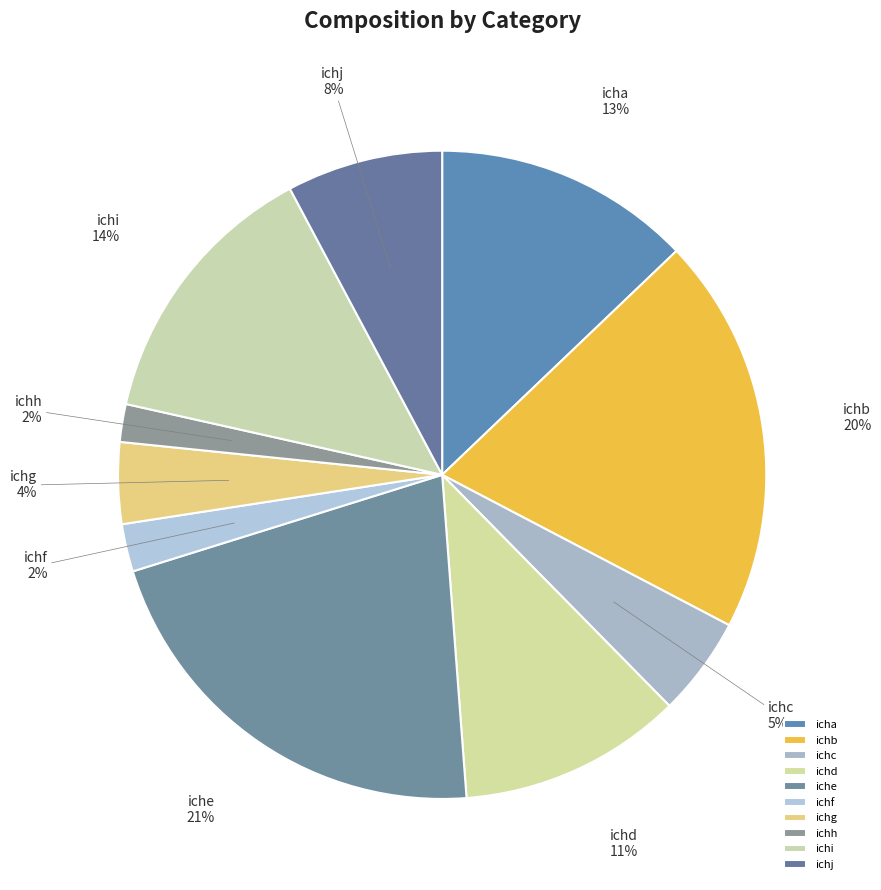

Does any single category account for the majority?

No